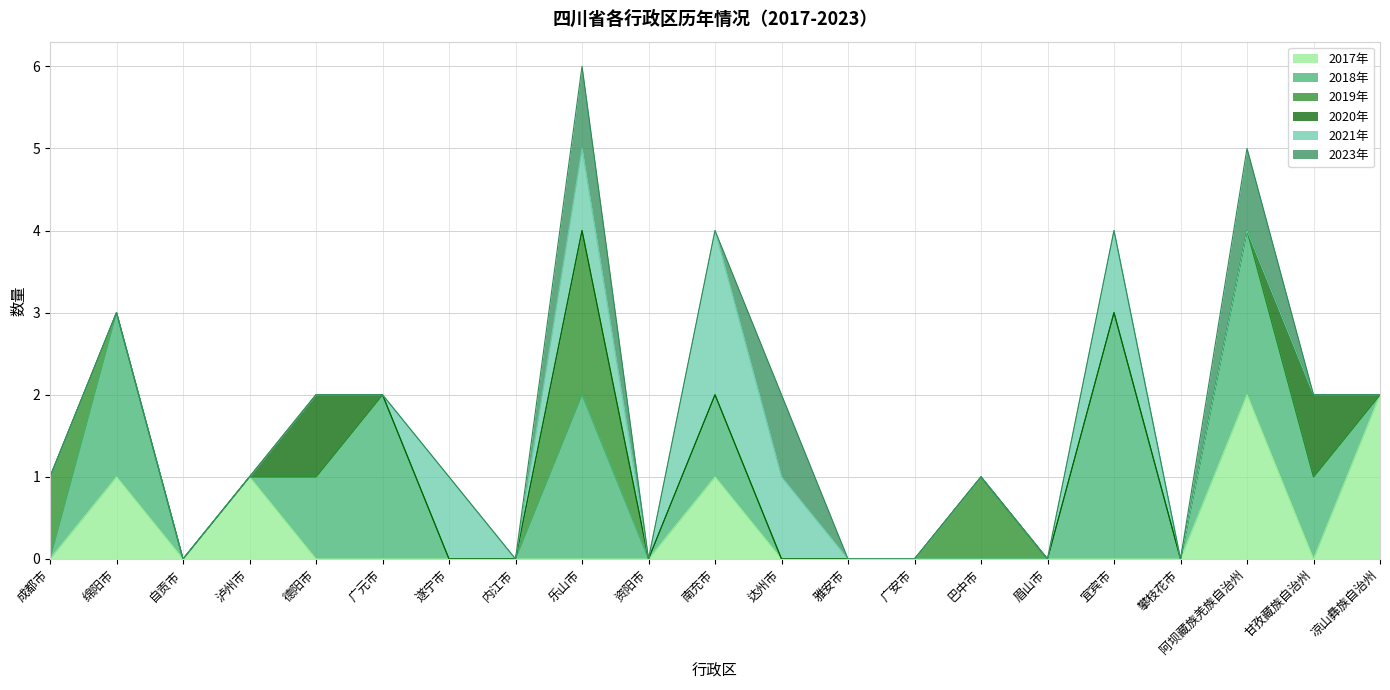

Reading left to right, transcribe all the data shown in this chart.

2017年: 0	1	0	1	0	0	0	0	0	0	1	0	0	0	0	0	0	0	2	0	2
2018年: 0	2	0	0	1	2	0	0	2	0	1	0	0	0	0	0	3	0	2	1	0
2019年: 1	0	0	0	0	0	0	0	2	0	0	0	0	0	1	0	0	0	0	0	0
2020年: 0	0	0	0	1	0	0	0	0	0	0	0	0	0	0	0	0	0	0	1	0
2021年: 0	0	0	0	0	0	1	0	1	0	2	1	0	0	0	0	1	0	0	0	0
2023年: 0	0	0	0	0	0	0	0	1	0	0	1	0	0	0	0	0	0	1	0	0